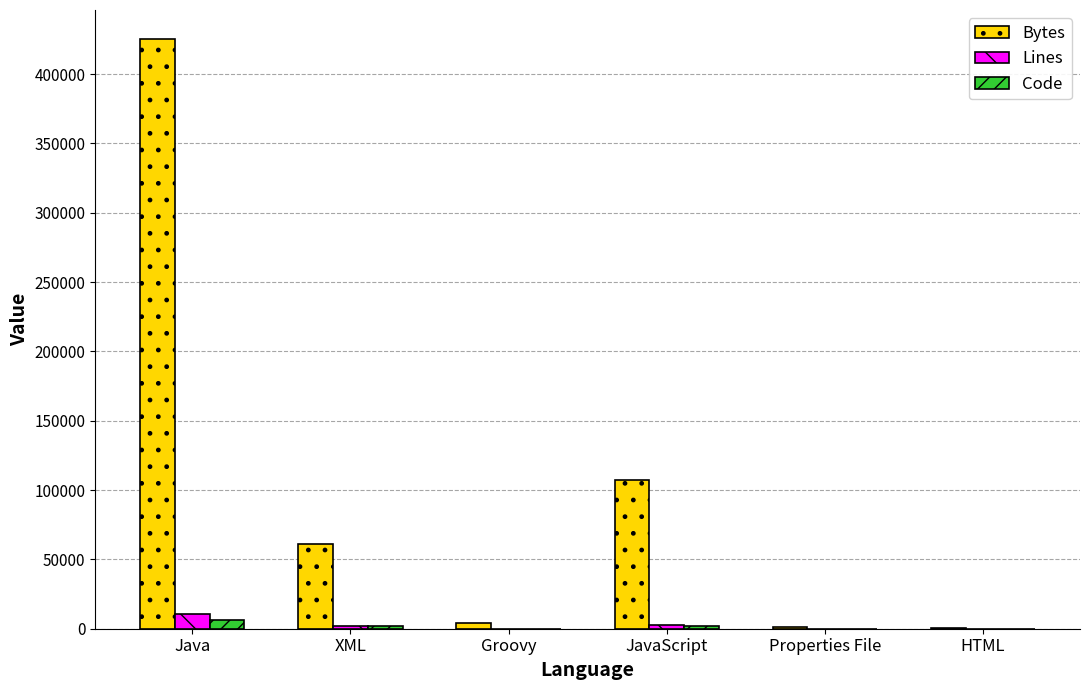

Which series changed the most between Java and Groovy?

Bytes